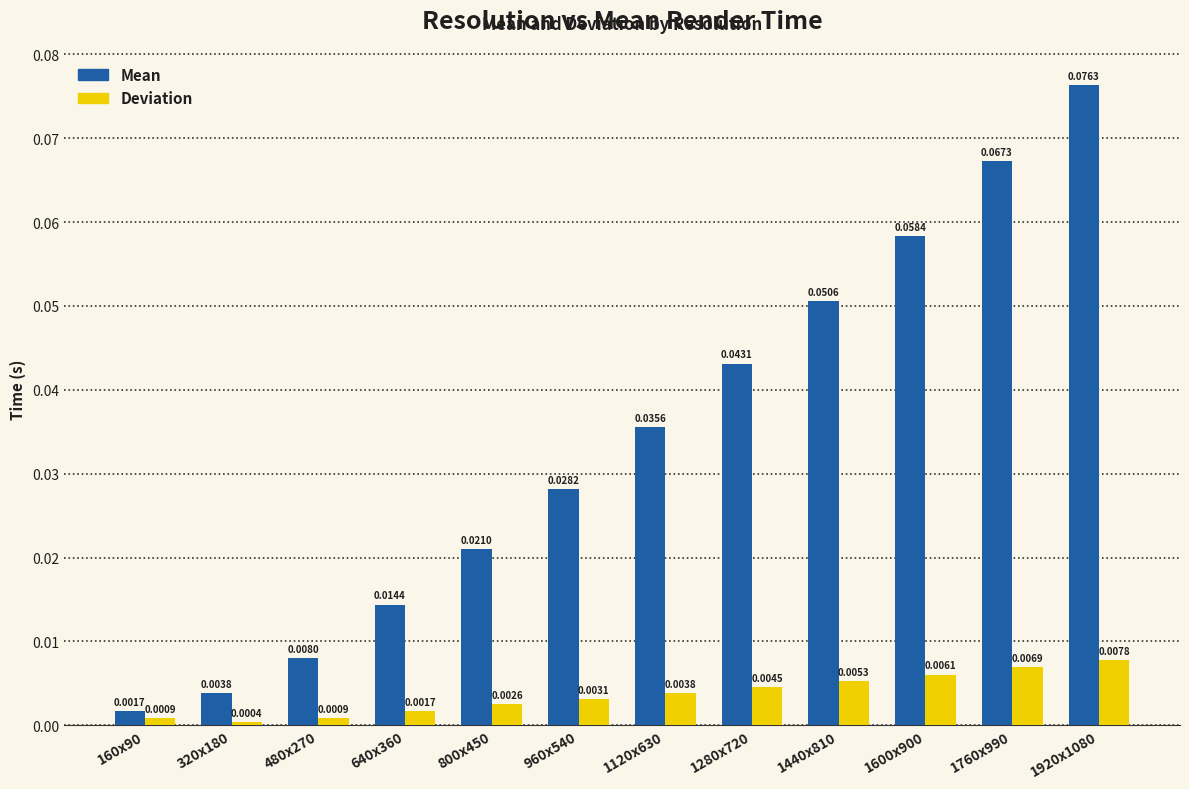

Between 800x450 and 1120x630, which series saw the biggest shift?

Mean